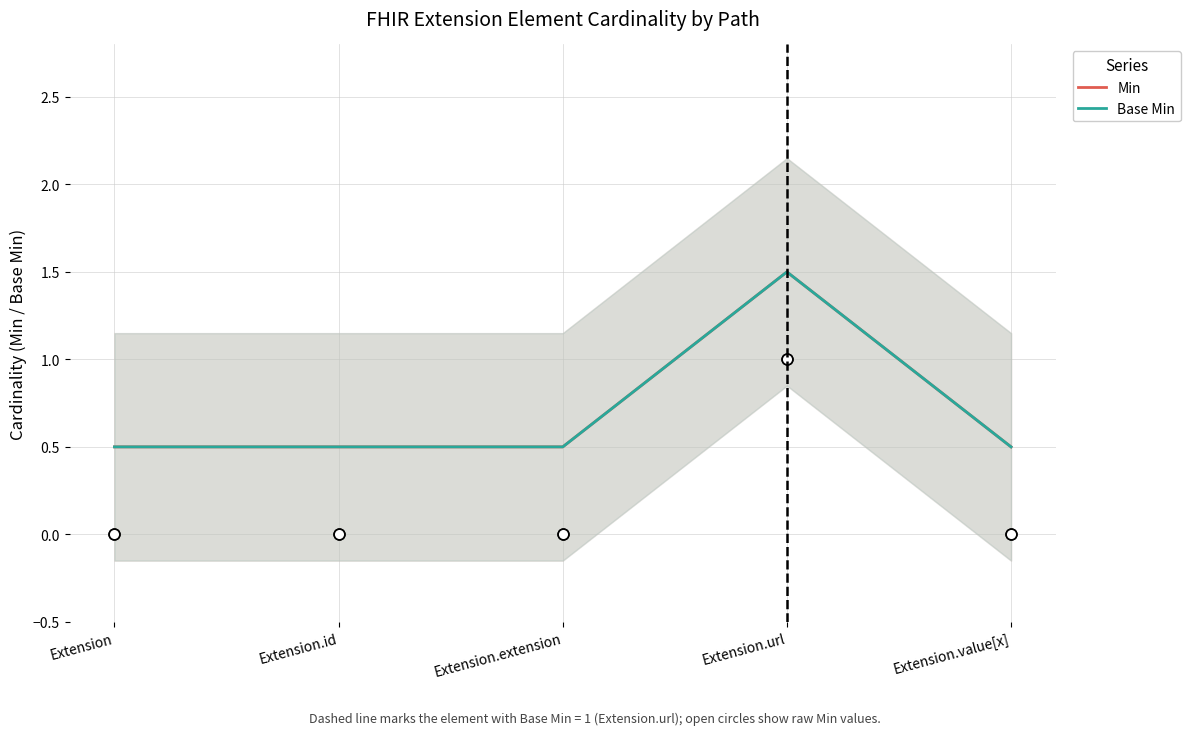

What are all the series names shown in the legend?

Min, Base Min